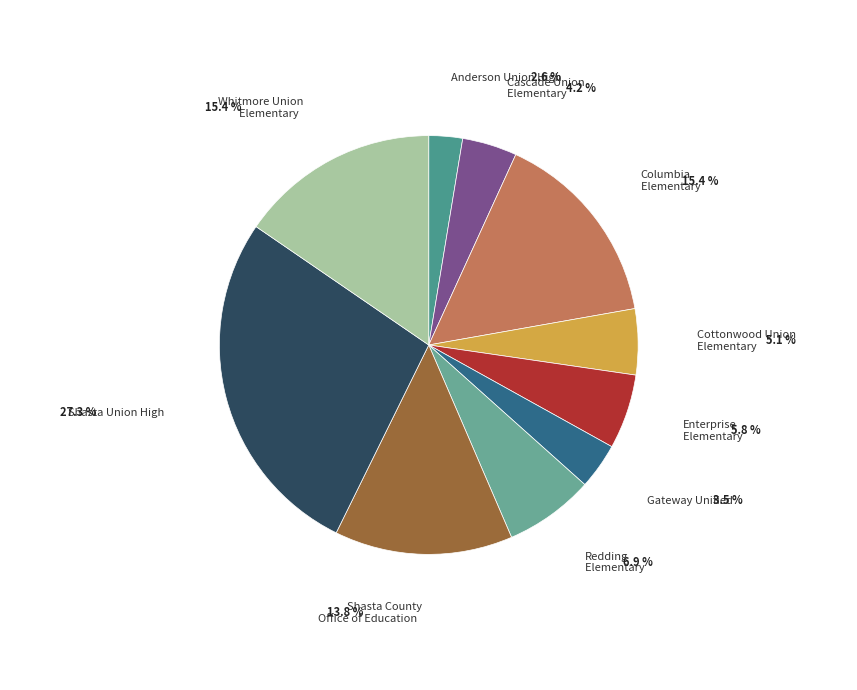

To the nearest percent, what percentage of the pie is Gateway Unified?

4%